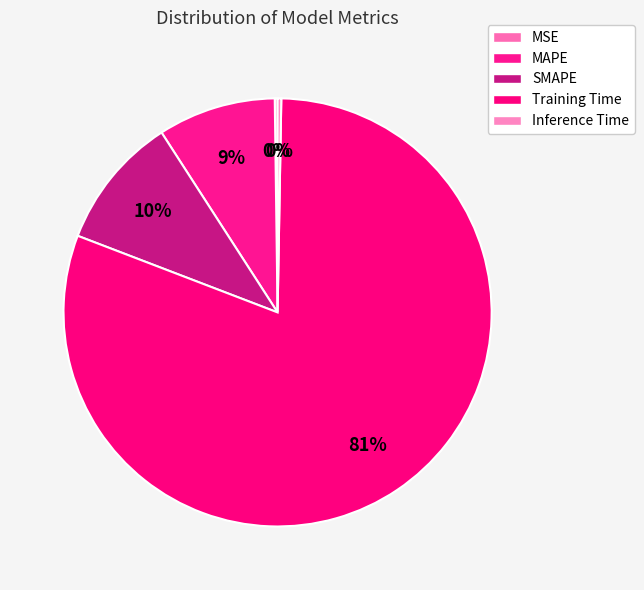

What is the change in value from Training Time to Inference Time?

-2.1